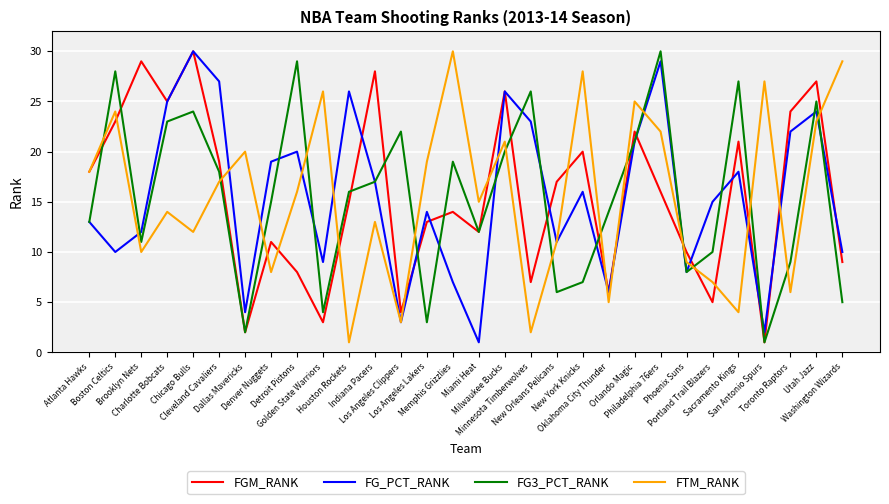

After their last crossing, which series has the higher values: FG_PCT_RANK or FTM_RANK?

FTM_RANK